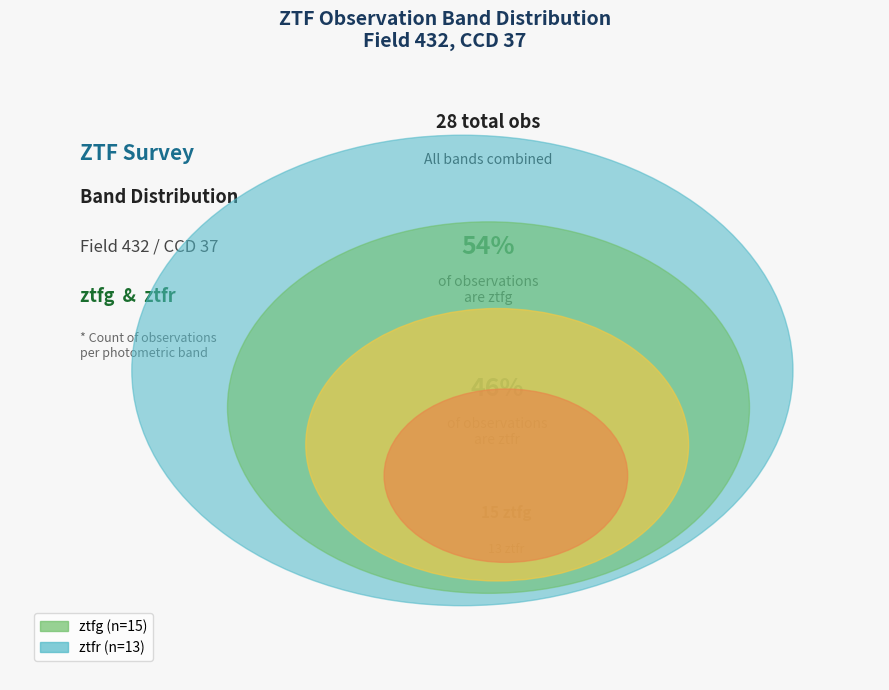

What is the change in value from ztfg to ztfr?

-2